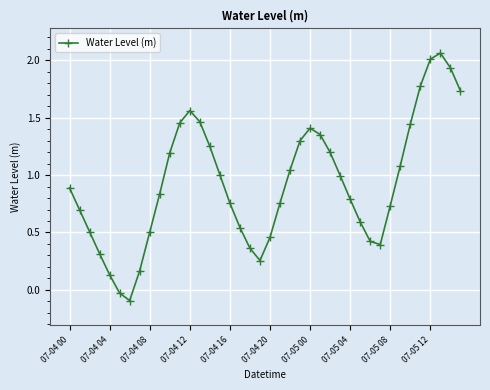

How many interior local peaks (higher than both neighbors) does the data have?

3